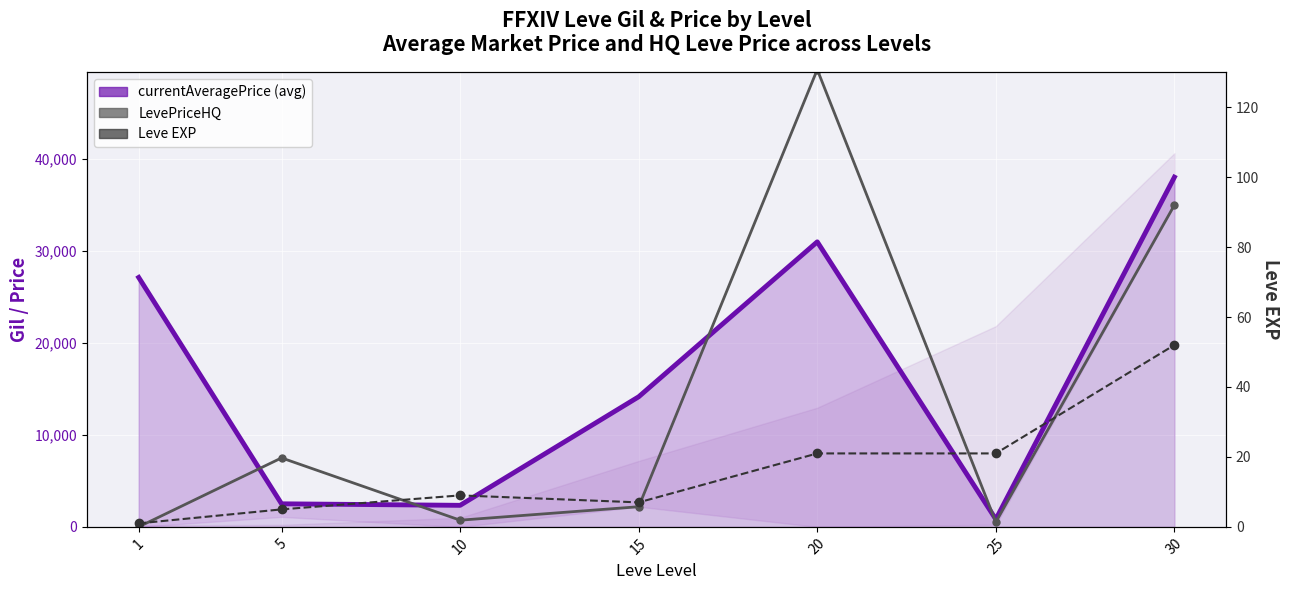

The currentAveragePrice (avg) series shows 709 at 5. True or false?

False